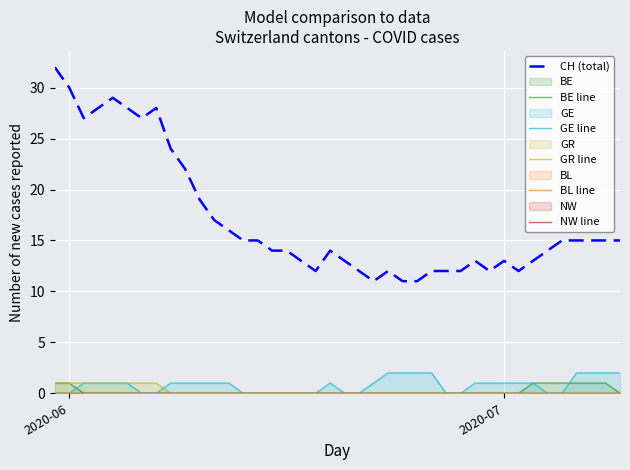

True or false: GE line and NW line intersect in this chart.

False